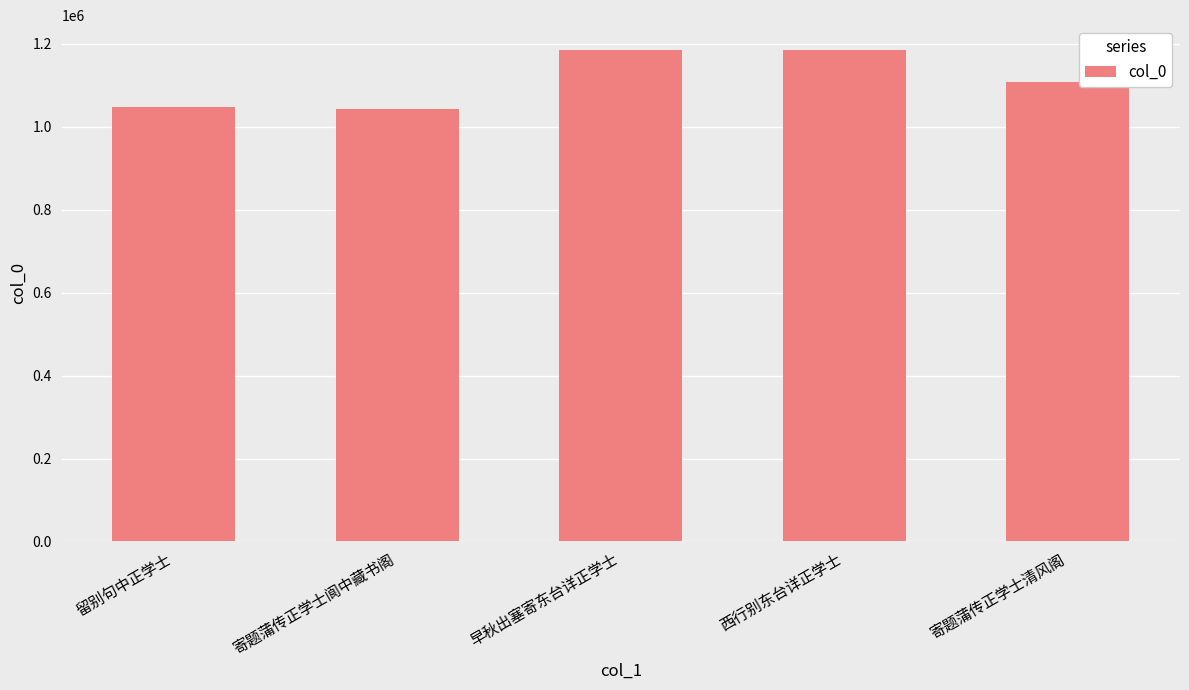

How many series are shown in this chart?

1